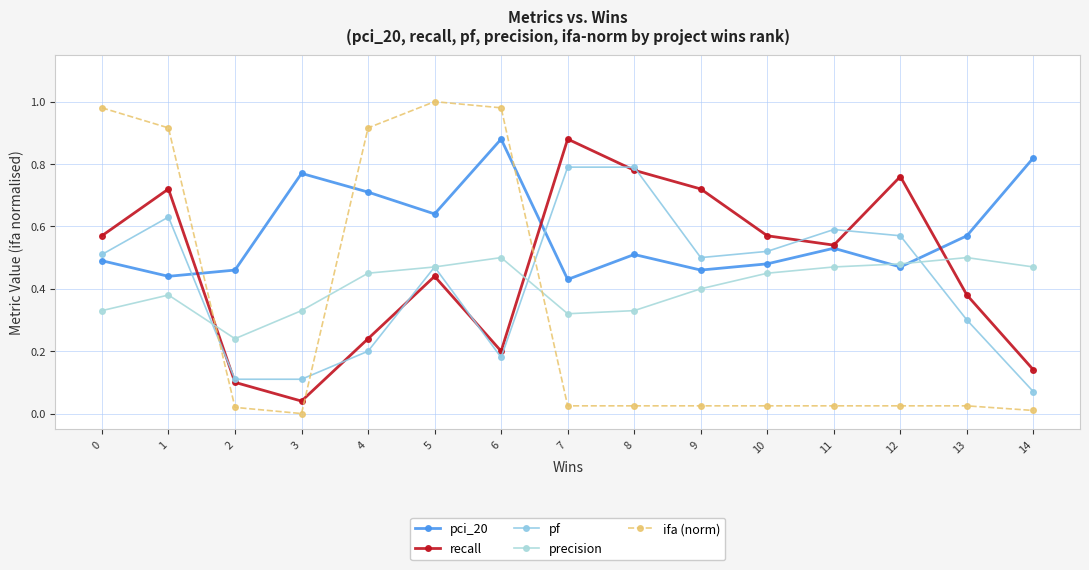

How many lines are shown in the chart?

5